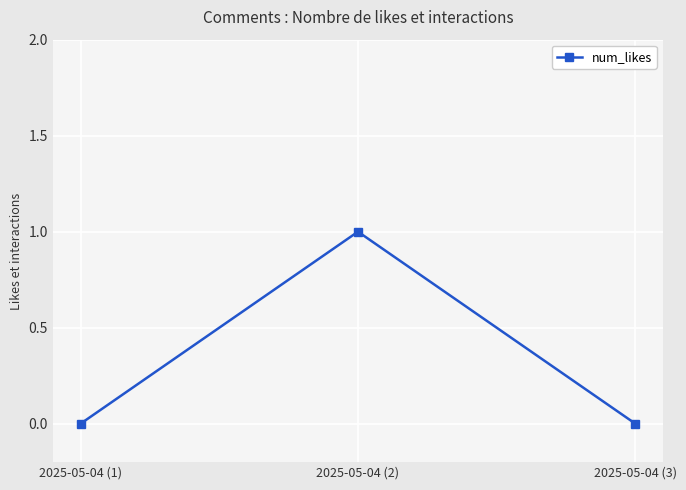

Reading right to left, list all the values displayed in this chart.

2025-05-04 (3)=0	2025-05-04 (2)=1	2025-05-04 (1)=0